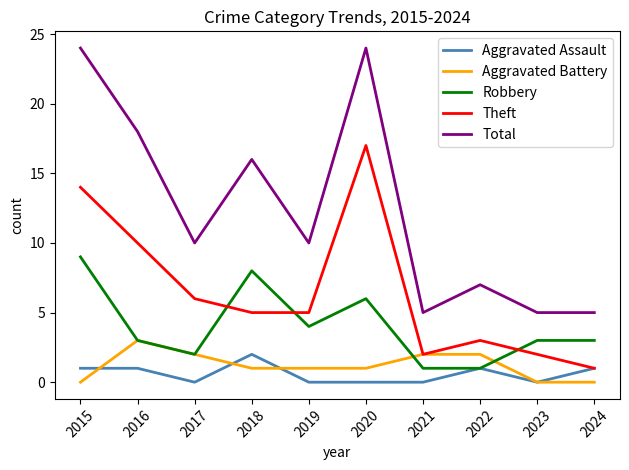

Reading left to right, transcribe all the data shown in this chart.

Aggravated Assault: 1	1	0	2	0	0	0	1	0	1
Aggravated Battery: 0	3	2	1	1	1	2	2	0	0
Robbery: 9	3	2	8	4	6	1	1	3	3
Theft: 14	10	6	5	5	17	2	3	2	1
Total: 24	18	10	16	10	24	5	7	5	5